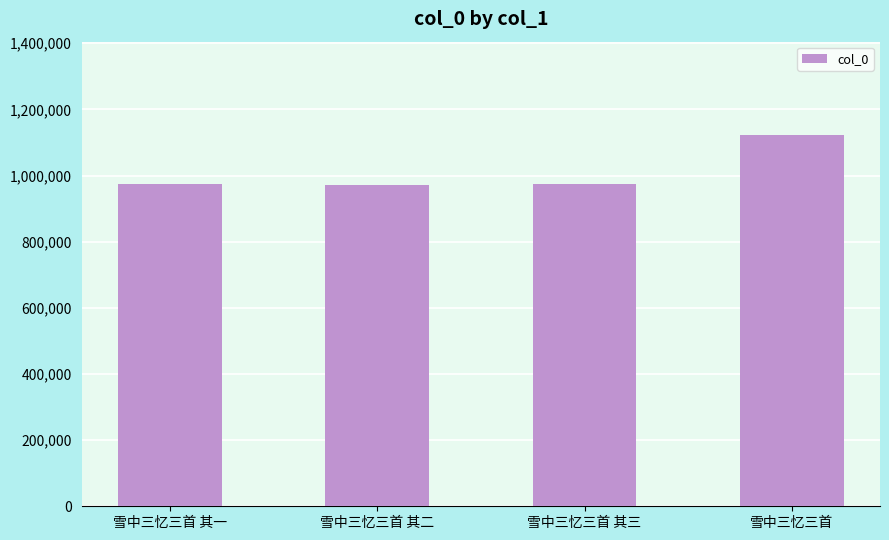

The value at 雪中三忆三首 其二 is 971862. True or false?

True